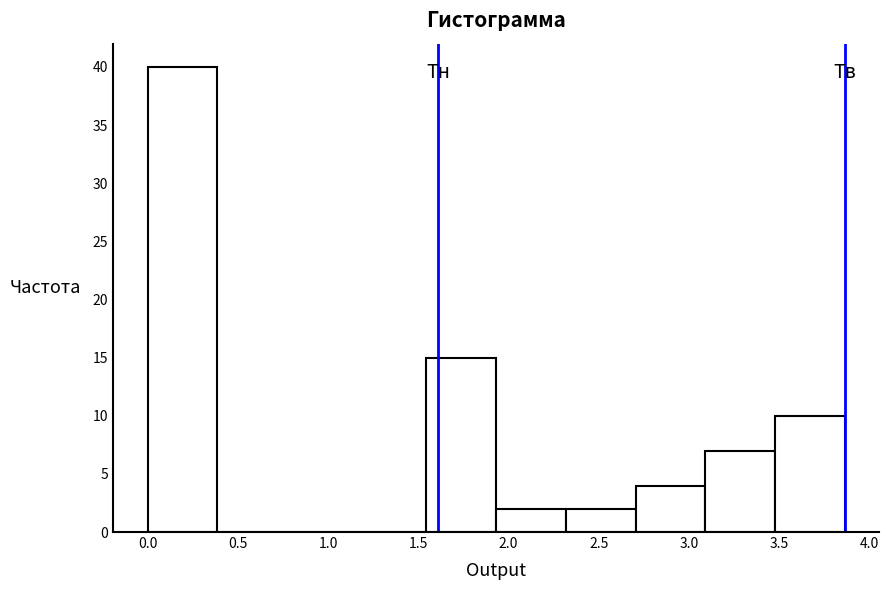

What is the height of the bar covering 1.95 to 2.30 on the x-axis? Neither the bar edges nor the heights are printed on the chart, so give them approximately, as read against the axes.

2